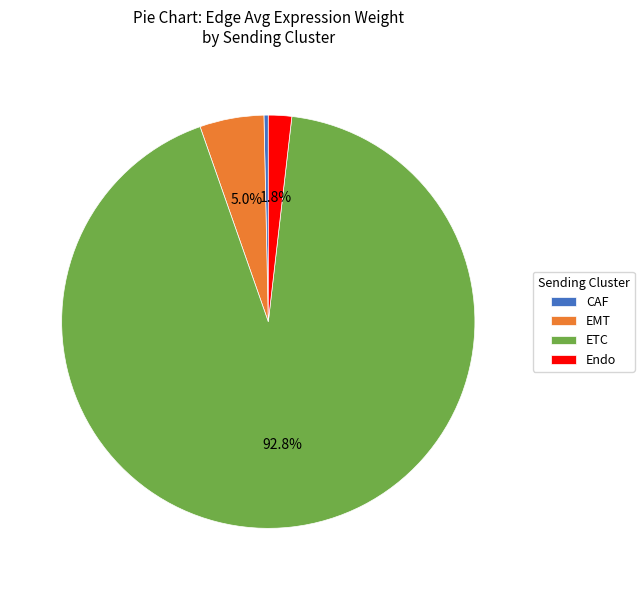

Between CAF and Endo, which is larger?

Endo